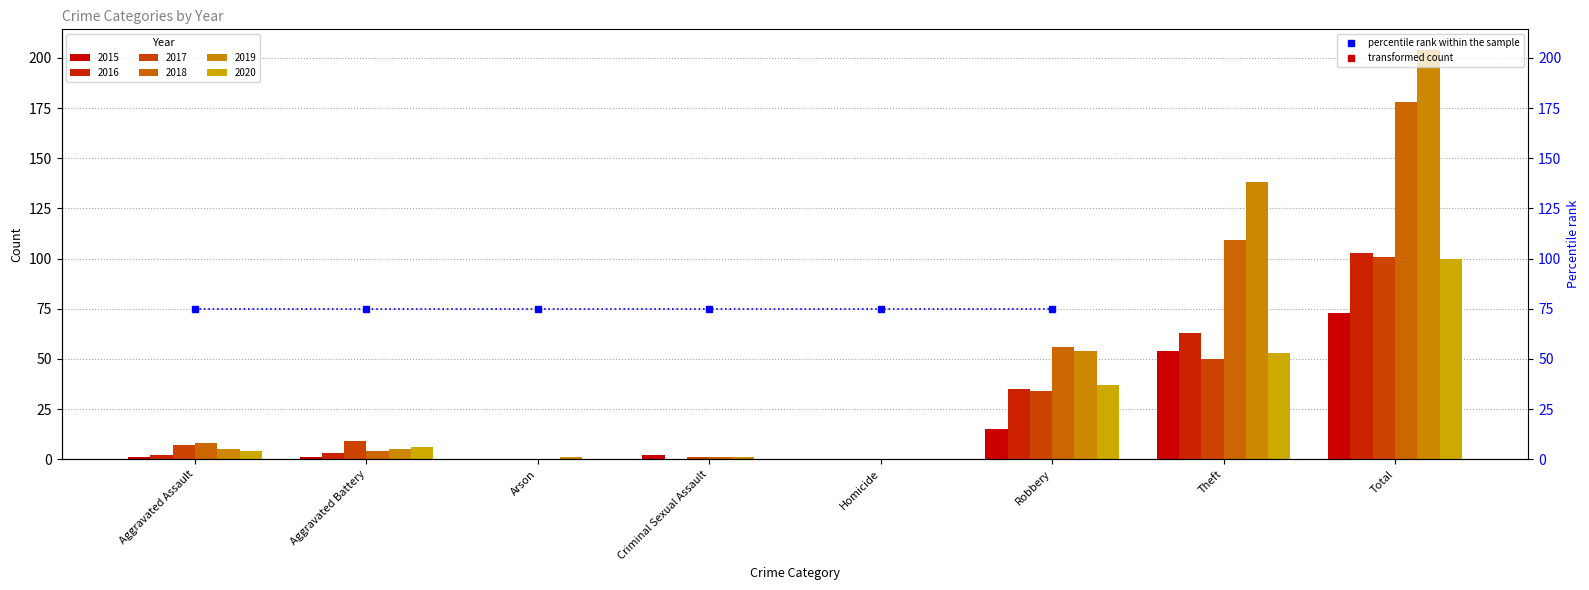

What is the label of the 1st bar from the right?

Total